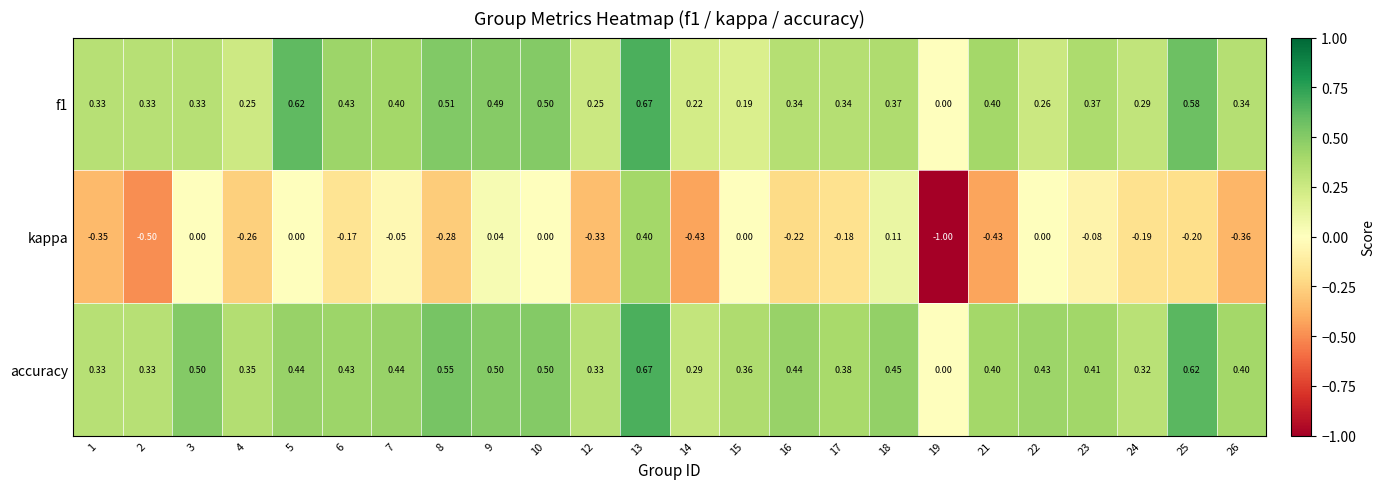

Which series has the widest spread of values?

kappa